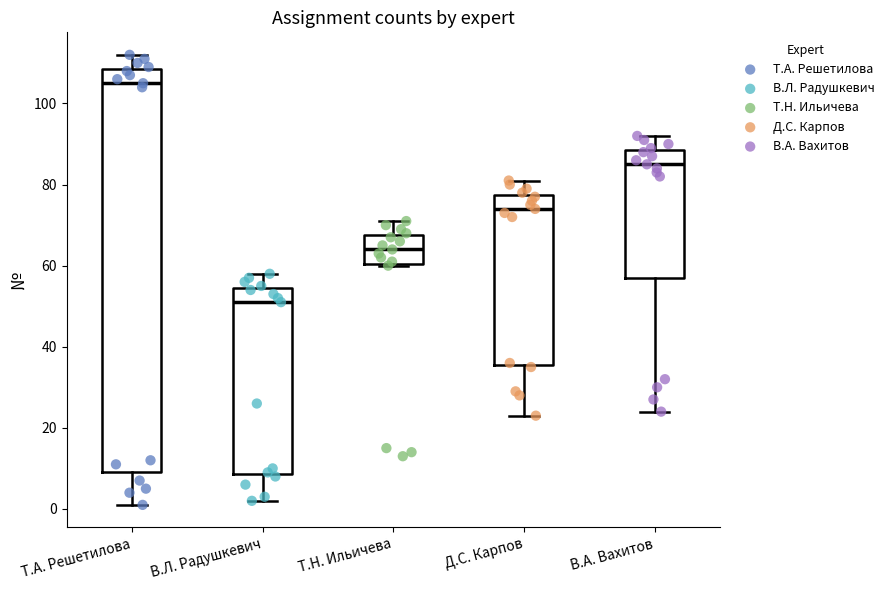

Which box is the tallest, from its lower edge to its upper edge?

Т.А. Решетилова